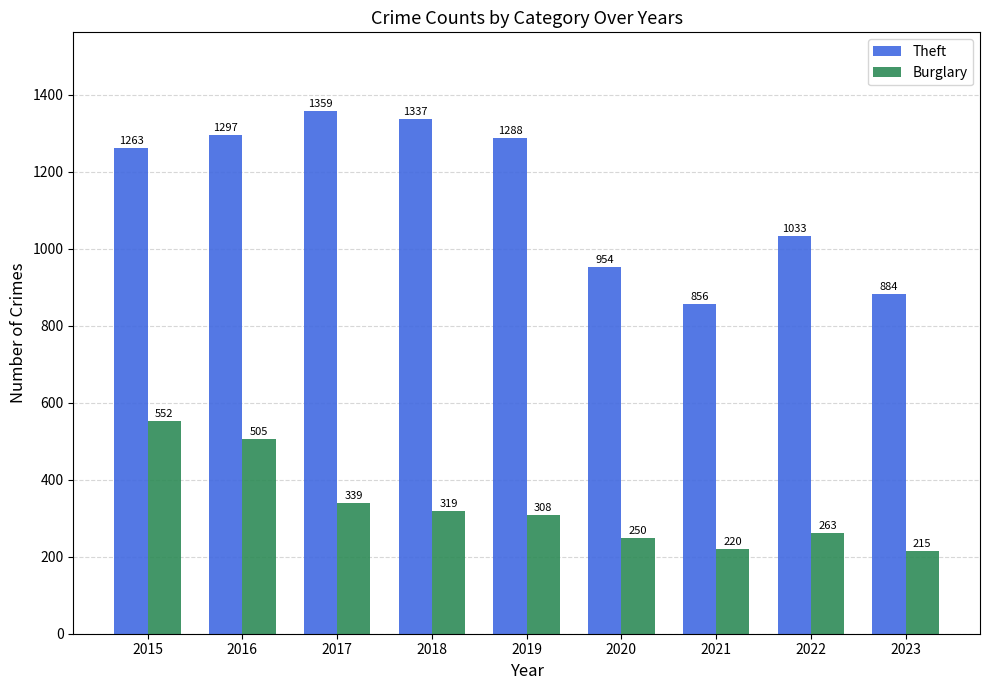

Reading right to left, transcribe all the data shown in this chart.

Theft: 884	1033	856	954	1288	1337	1359	1297	1263
Burglary: 215	263	220	250	308	319	339	505	552